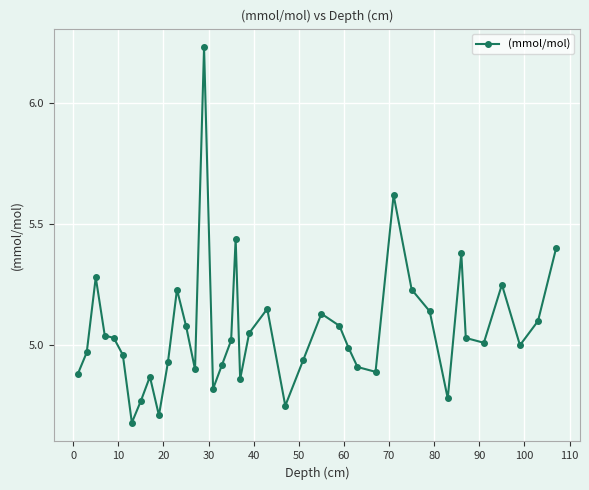

True or false: there are more than 2 points higher than both neighbors.

True